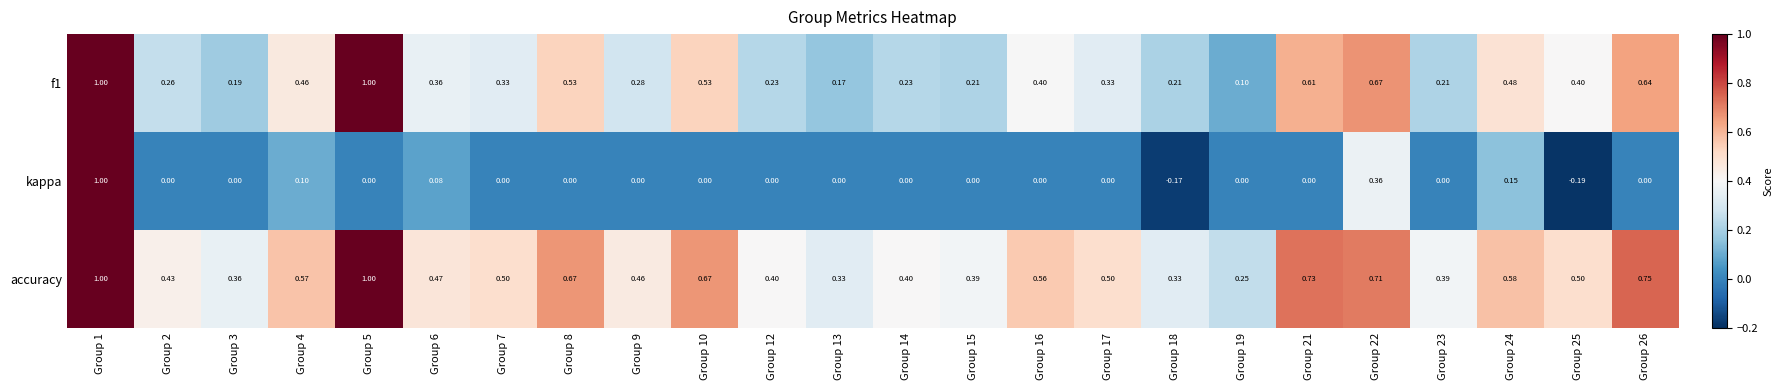

At Group 17, list the series in order from largest to smallest.

accuracy, f1, kappa